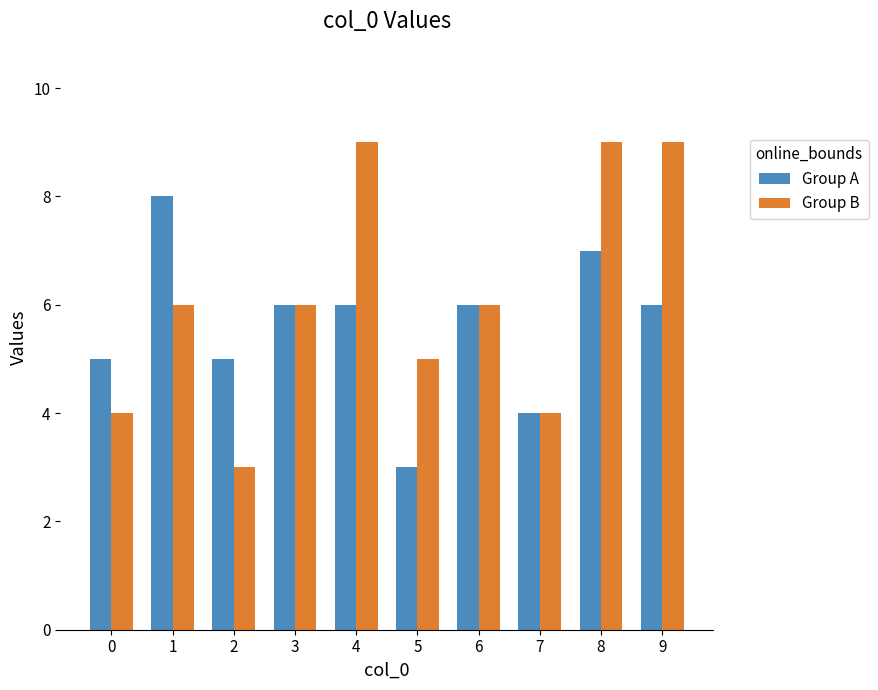

Does the chart contain any negative values?

No